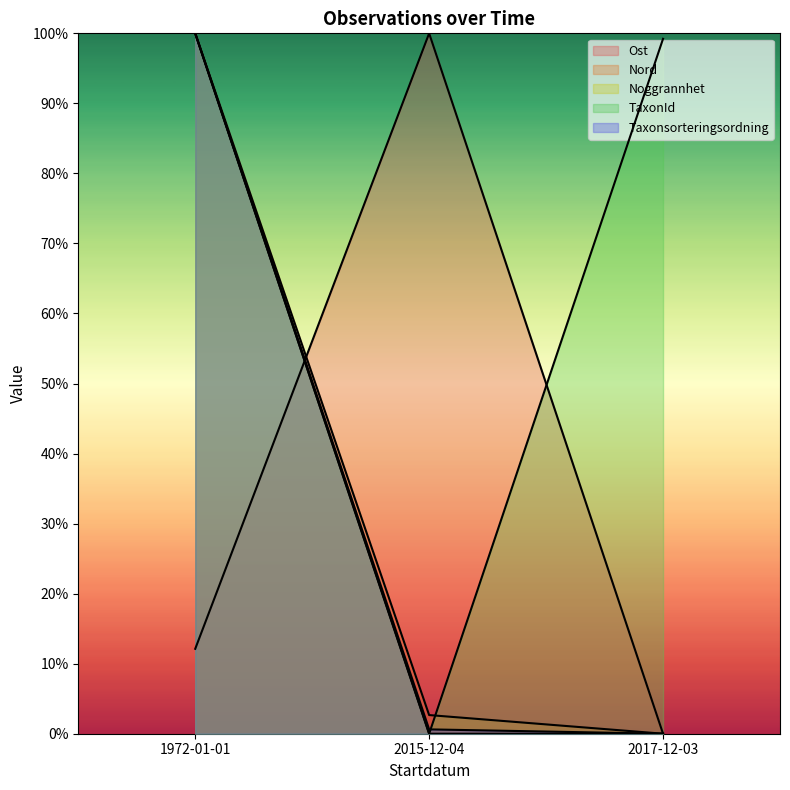

What is the total value across all series at 1972-01-01?

412.1